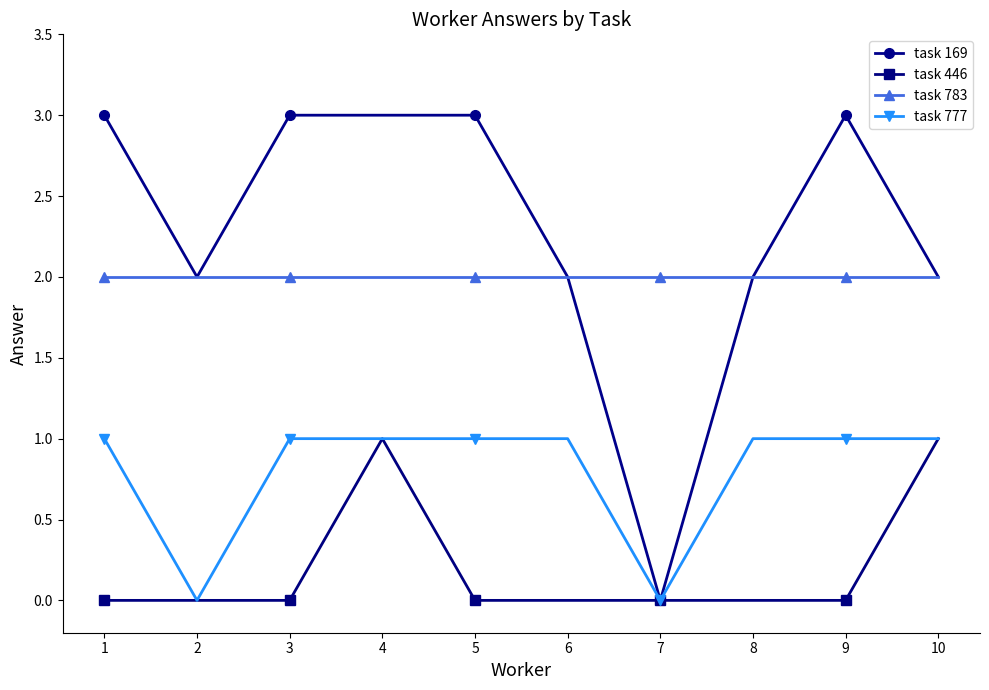

Reading right to left, transcribe all the data shown in this chart.

task 169: 10=2	9=3	8=2	7=0	6=2	5=3	4=3	3=3	2=2	1=3
task 446: 10=1	9=0	8=0	7=0	6=0	5=0	4=1	3=0	2=0	1=0
task 783: 10=2	9=2	8=2	7=2	6=2	5=2	4=2	3=2	2=2	1=2
task 777: 10=1	9=1	8=1	7=0	6=1	5=1	4=1	3=1	2=0	1=1